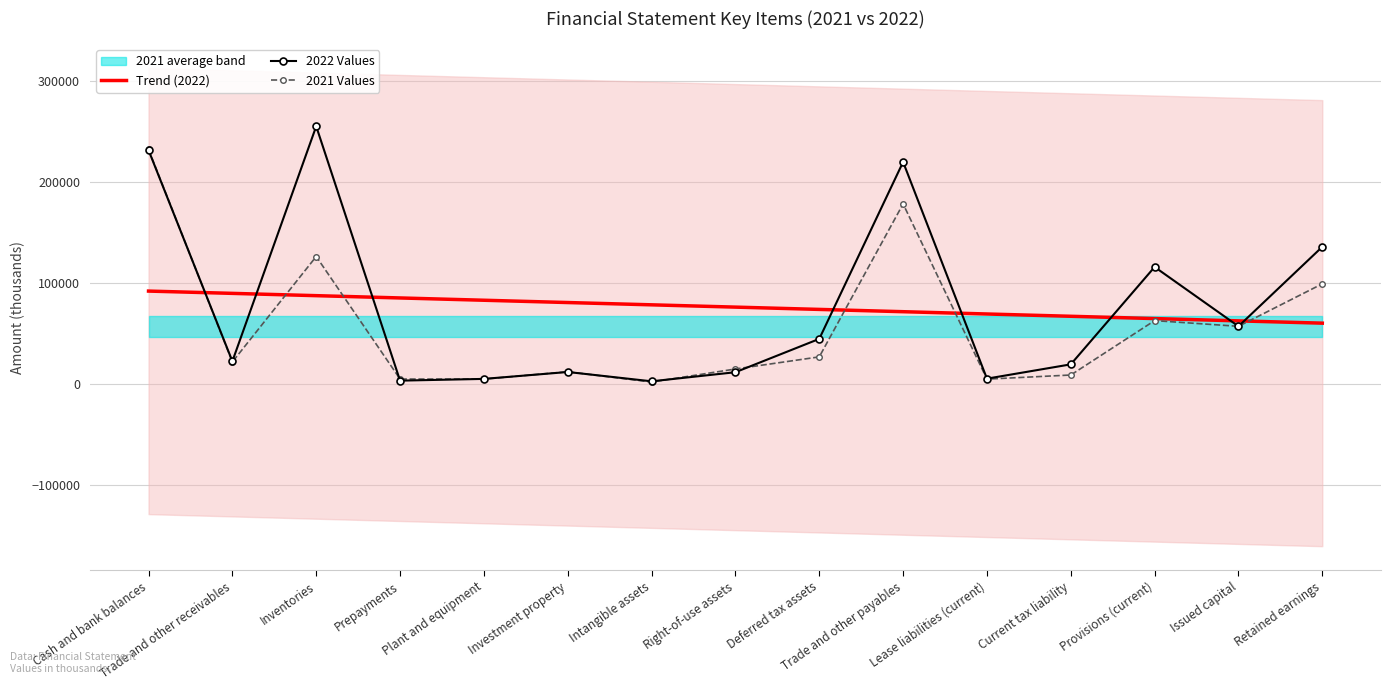

What is the sum of the Trend (2022) values at Trade and other payables and Plant and equipment?

154272.1